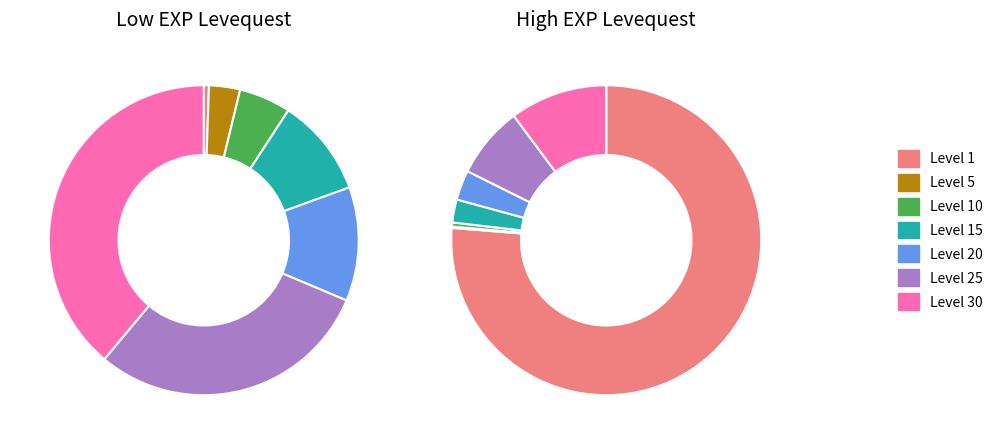

To the nearest percent, what is the combined percentage of Level 25 and Level 5?

33%